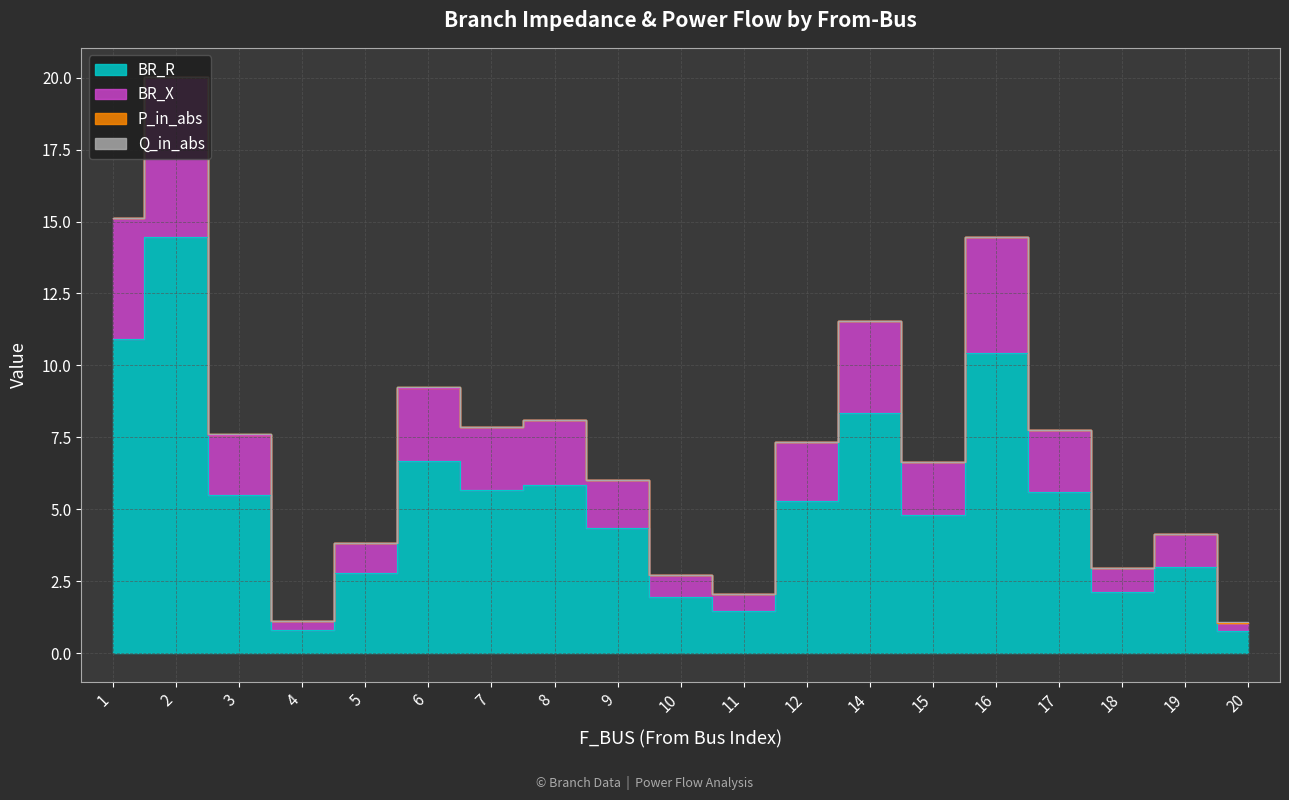

The BR_R series shows 1.3 at 20. True or false?

False